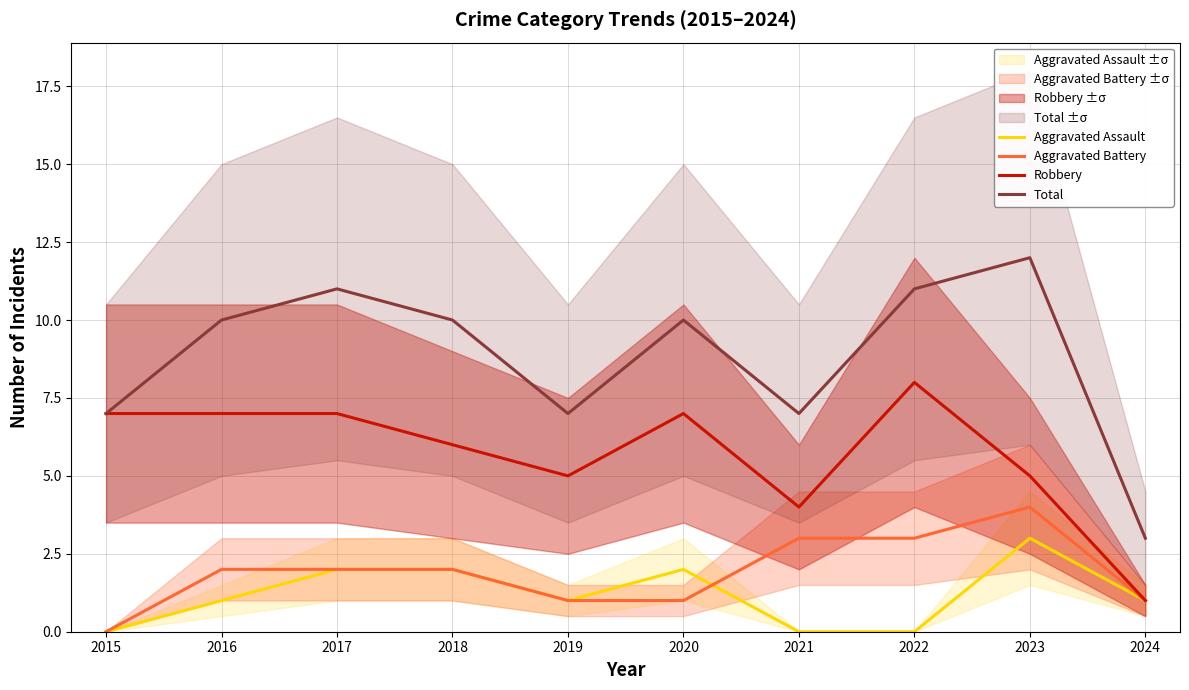

How many categories are shown in the chart?

10